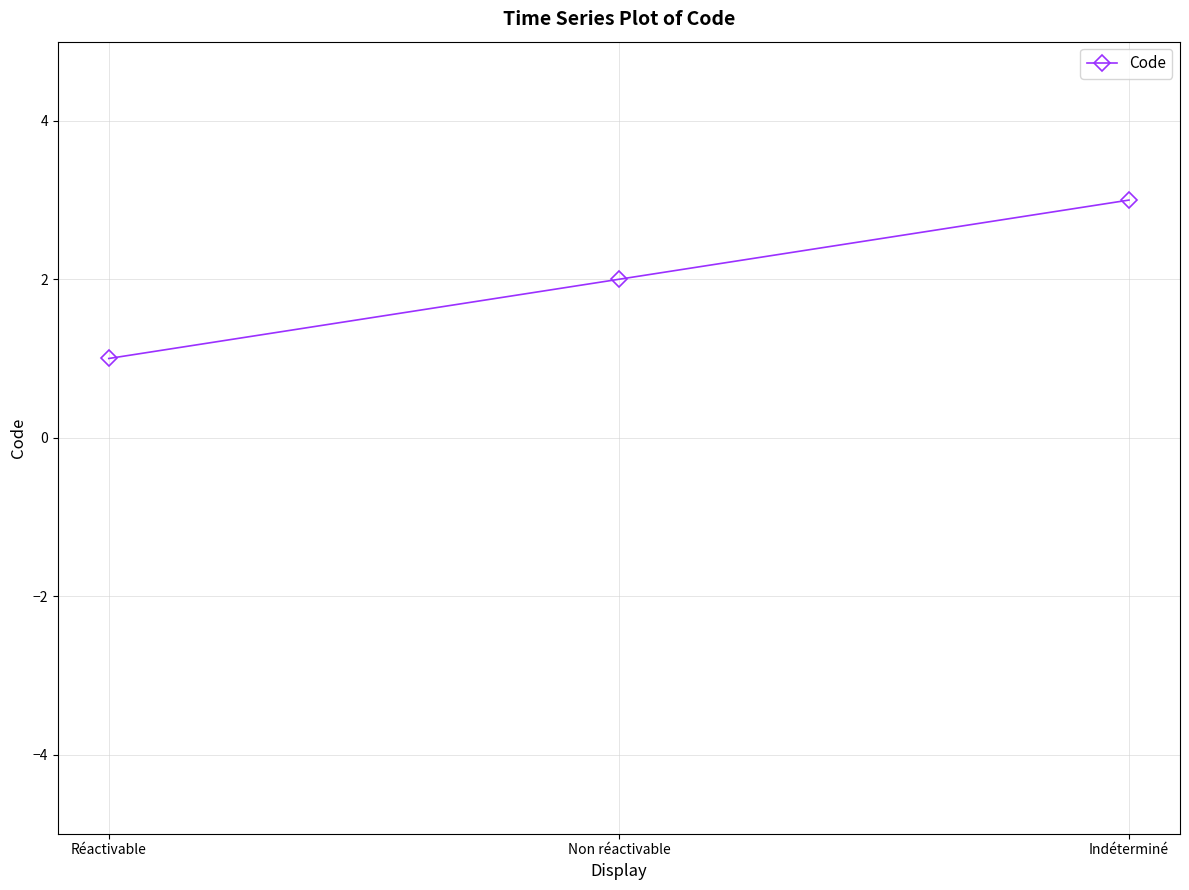

What is the value of the 3rd point from the left?

3